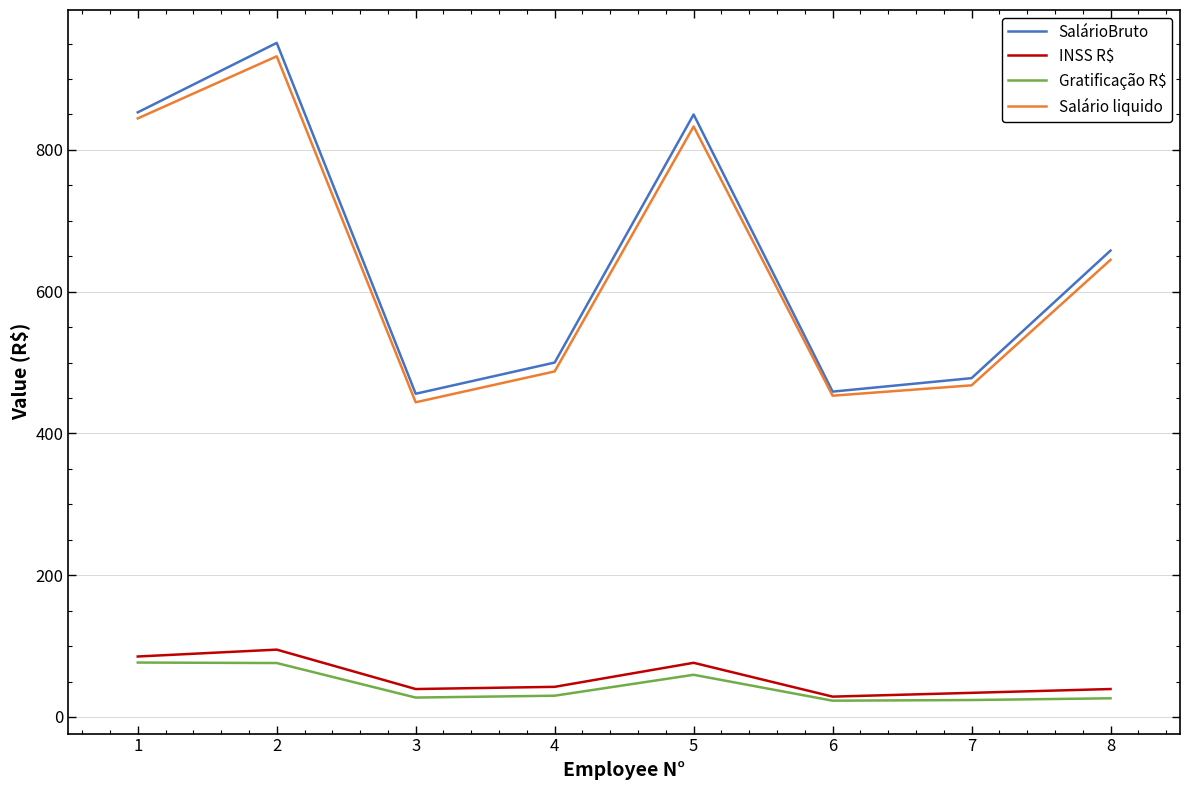

Where is Salário liquido nearest to the value 688?

8